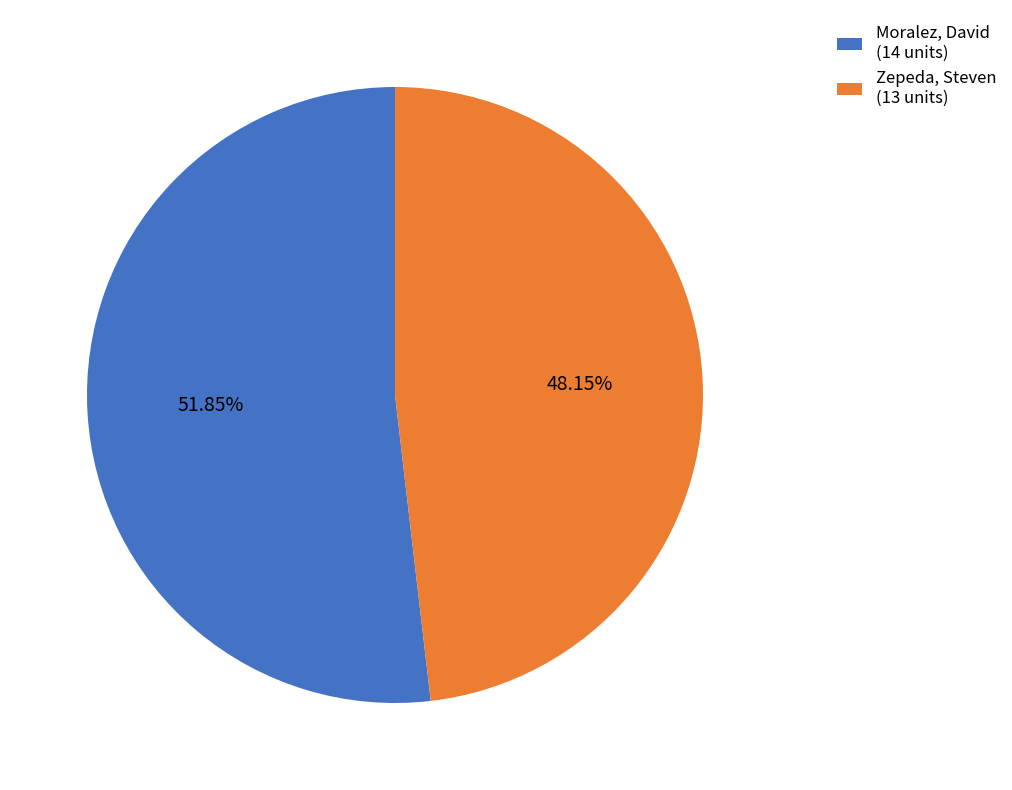

Approximately how many times larger is the value at Moralez, David (14 units) compared to Zepeda, Steven (13 units)?

1.1